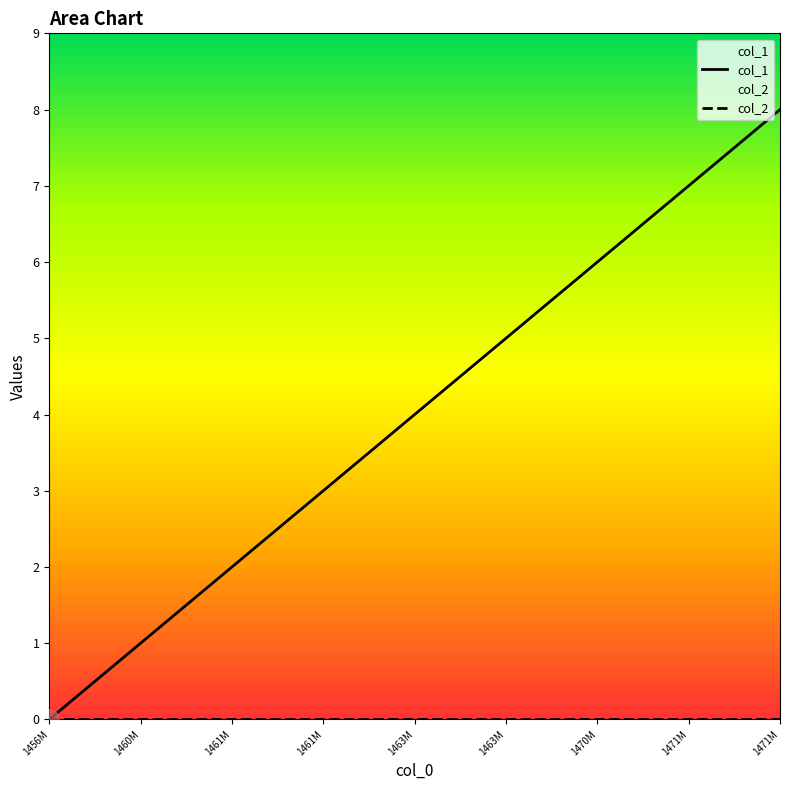

True or false: the data shows 3 at 1461M.

False